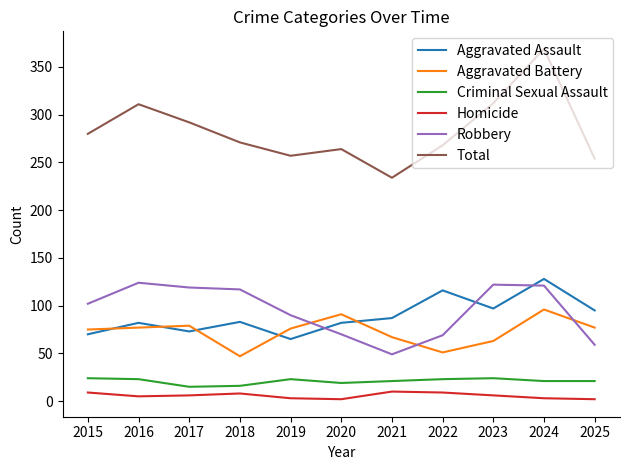

Where is the first local maximum for Robbery?

2016